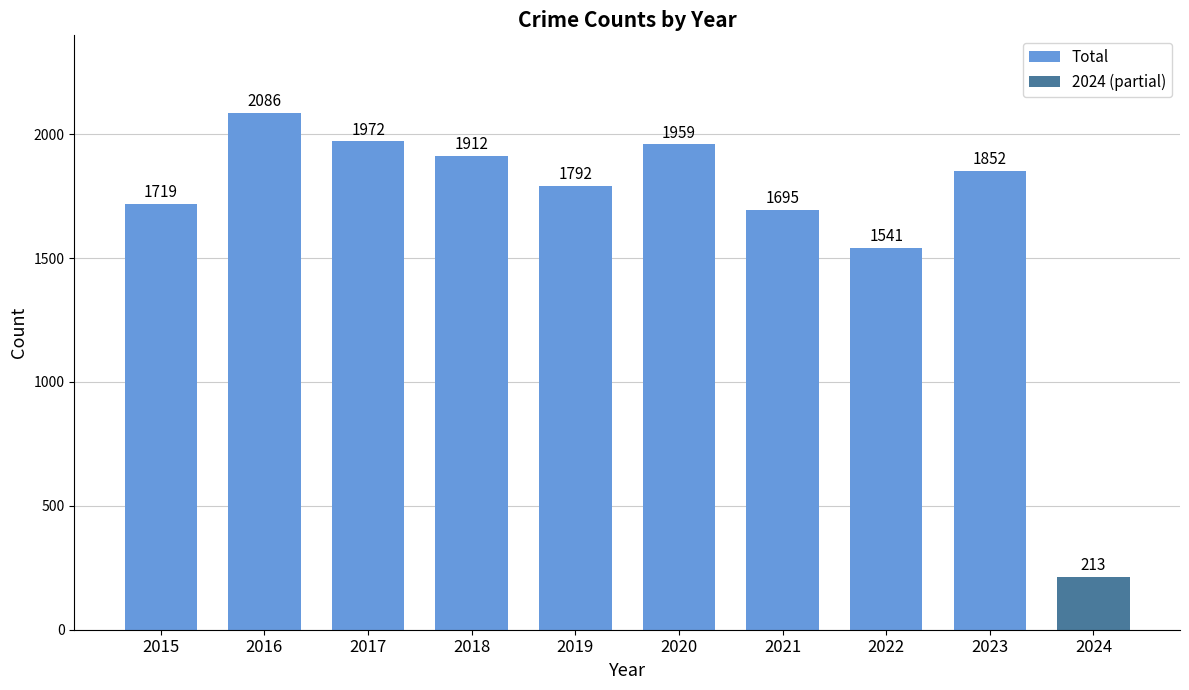

What is the approximate value of Total at 2018, to the nearest 10?

1910